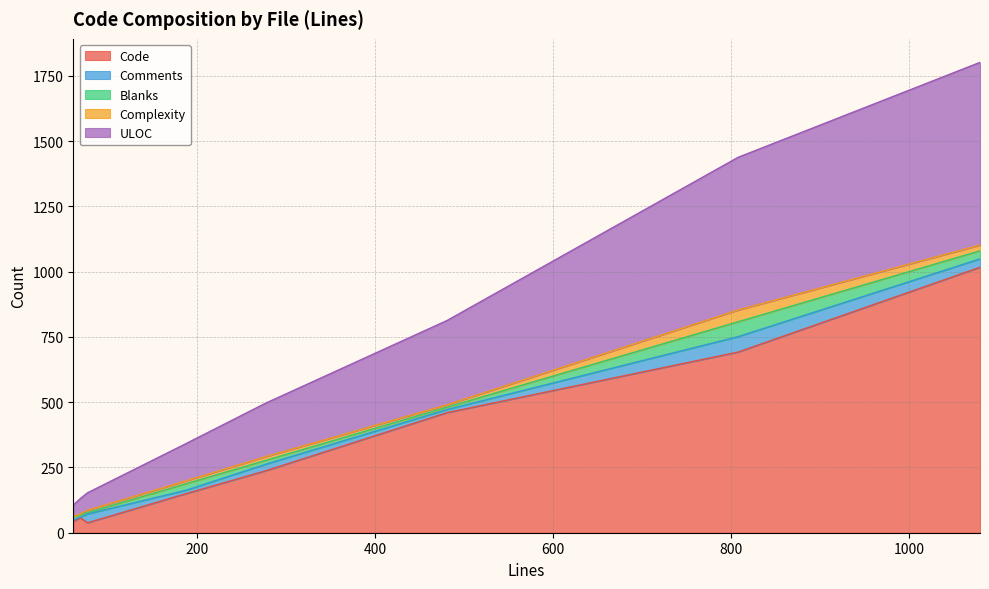

What is the highest value of the Code series?

1017